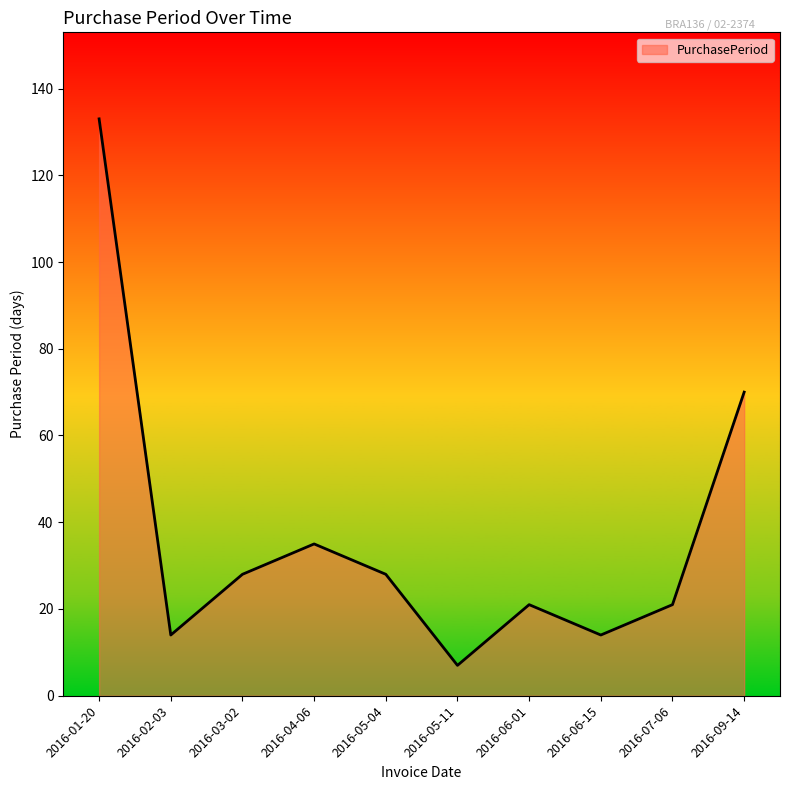

Approximately how many times larger is the value at 2016-06-01 compared to 2016-09-14?

0.3